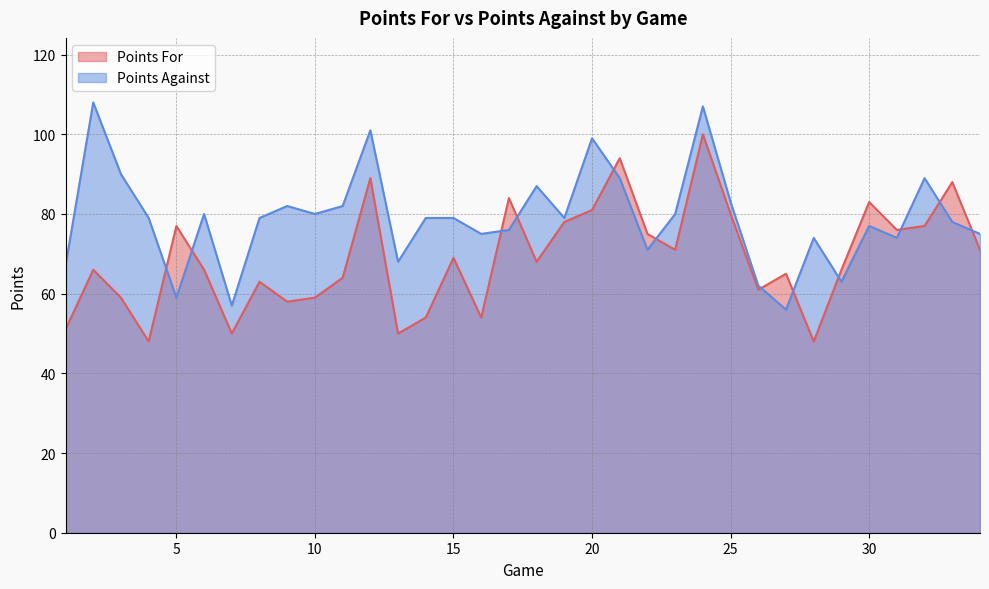

How many lines are shown in the chart?

2